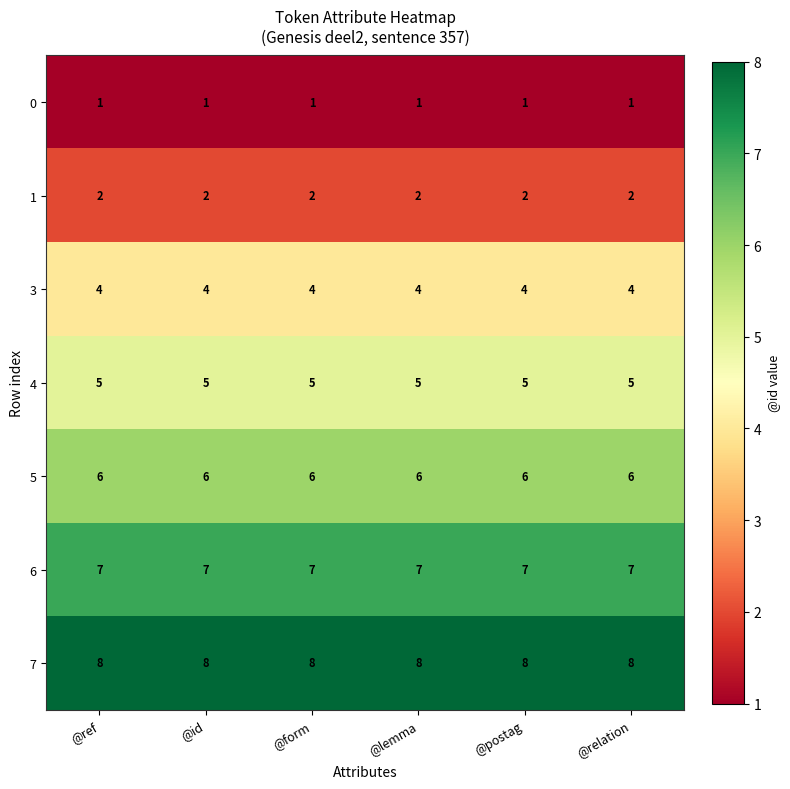

At how many categories does at least one series exceed 3?

6